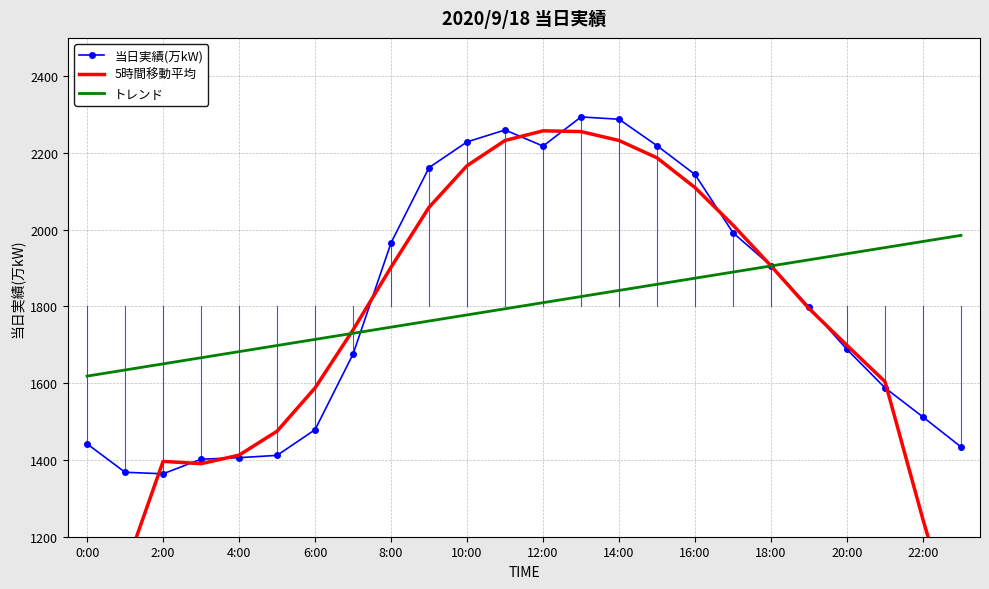

Is it true that 当日実績(万kW) equals 884.6 at 4:00?

False